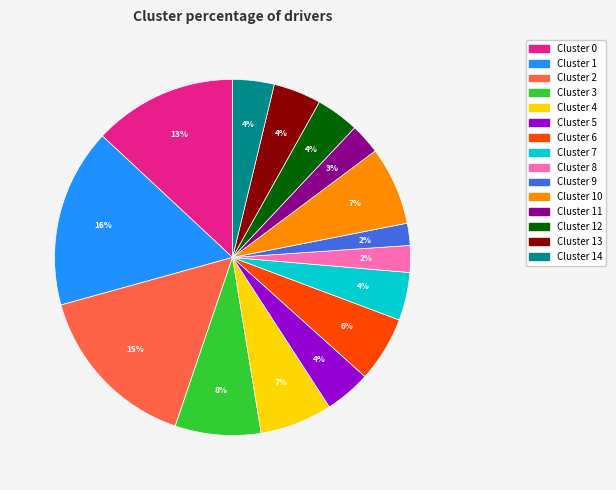

Does any single category account for the majority?

No